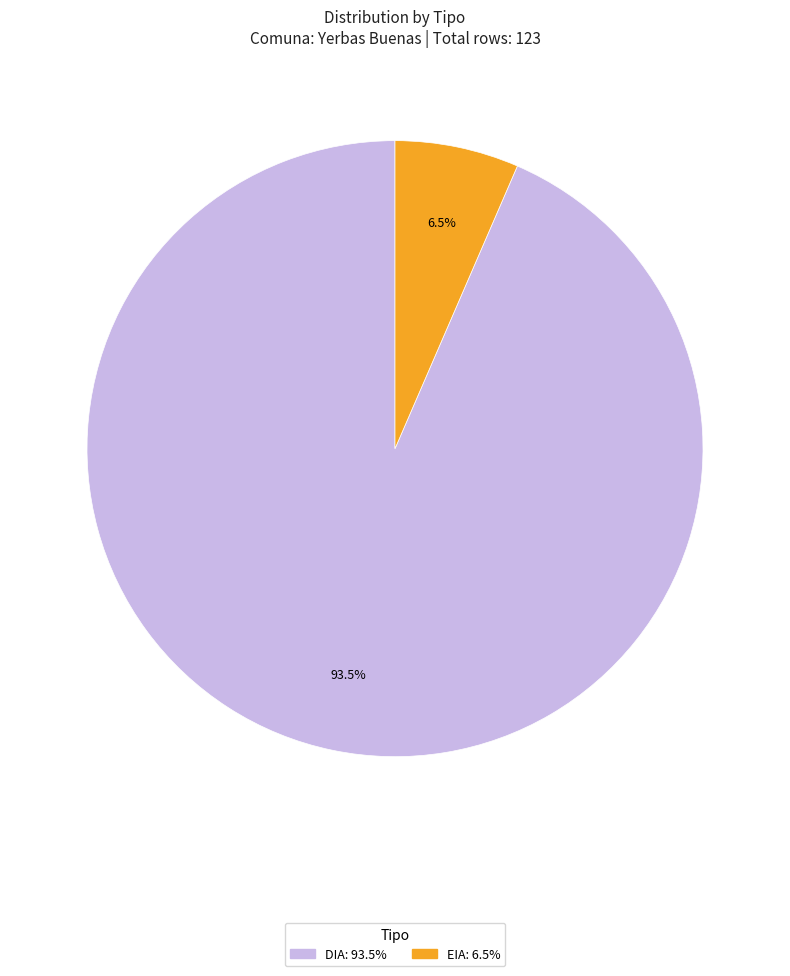

Combined, do DIA and EIA account for over 50%?

Yes